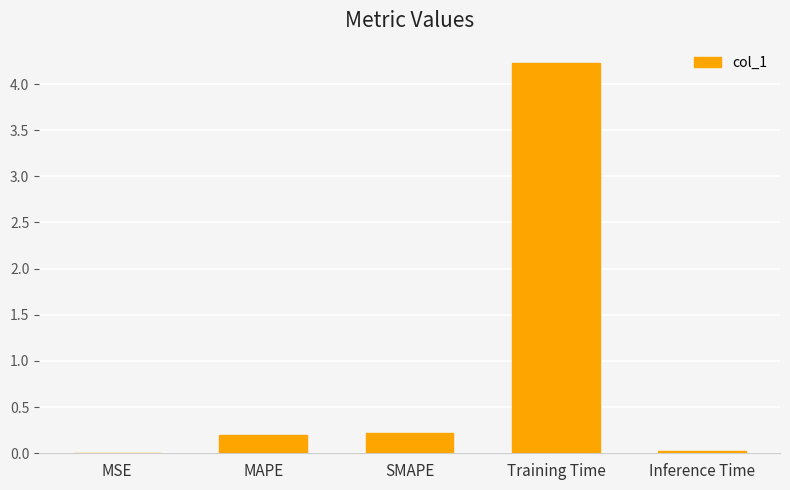

What is the difference between the values at MSE and SMAPE?

0.2